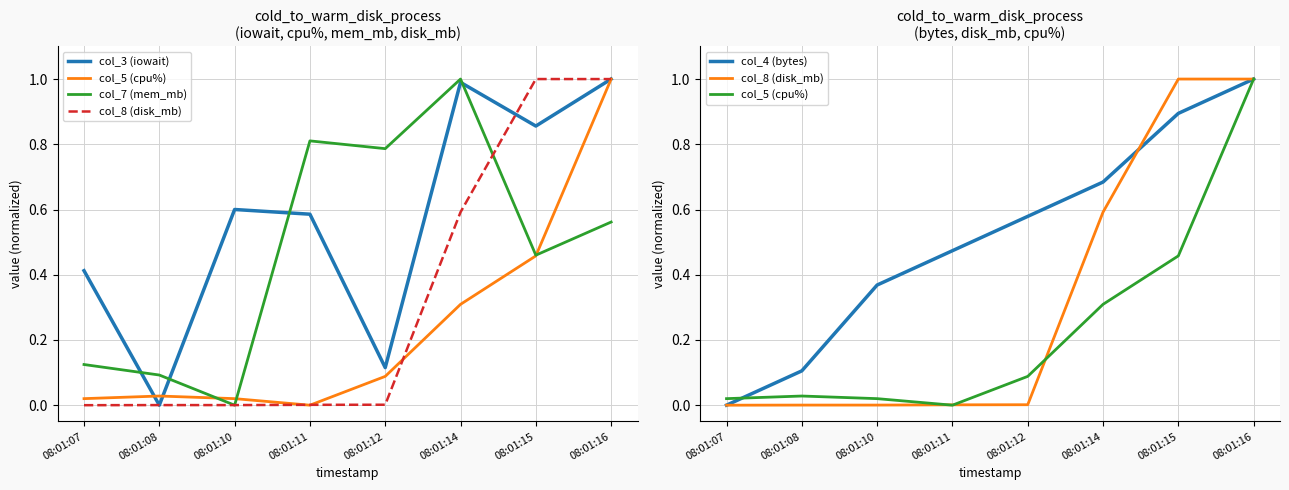

True or false: col_7 (mem_mb) has more than 0 interior local peaks.

True